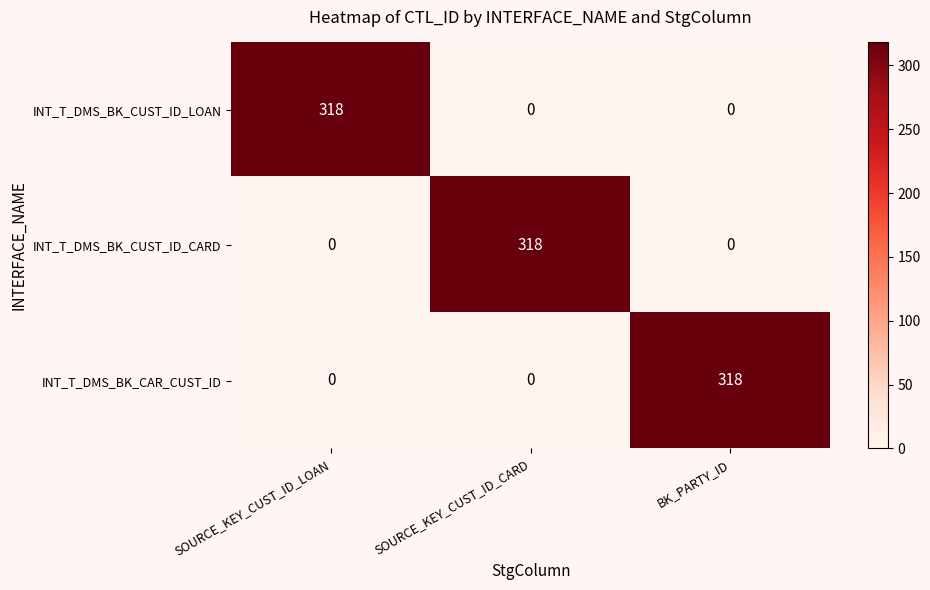

Count the number of categories in the chart.

3